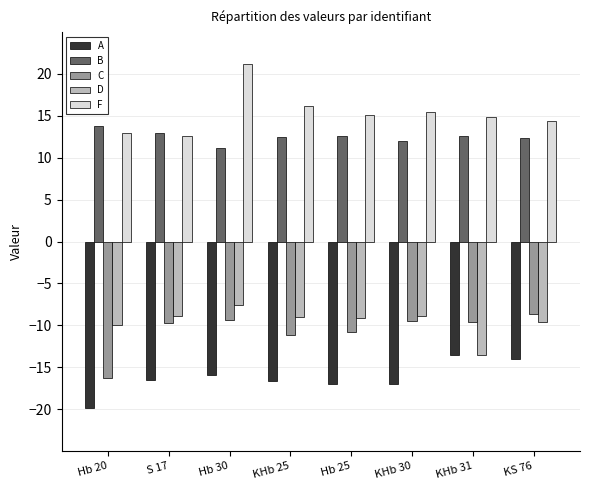

What position from the right is KHb 31?

2